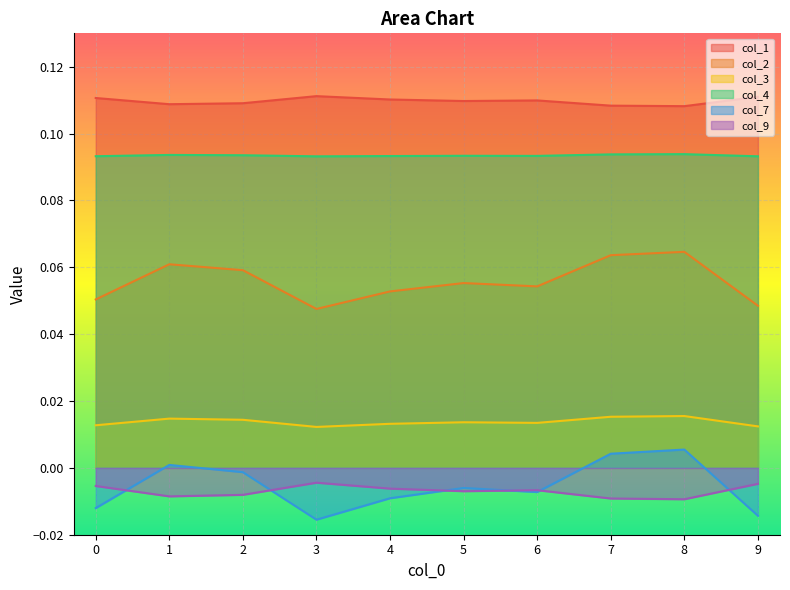

Rank the series by their maximum value, from highest to lowest.

col_1, col_4, col_2, col_3, col_7, col_9